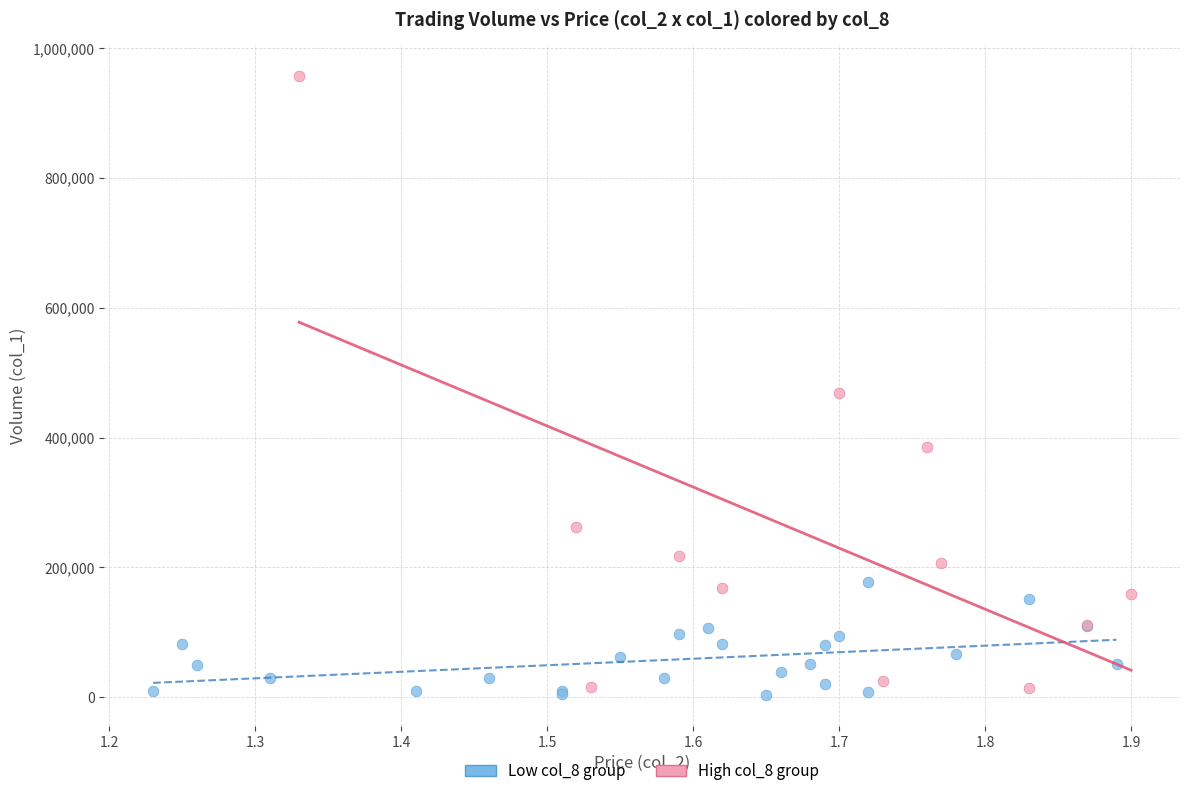

Which series has the widest spread of Y values?

High col_8 group